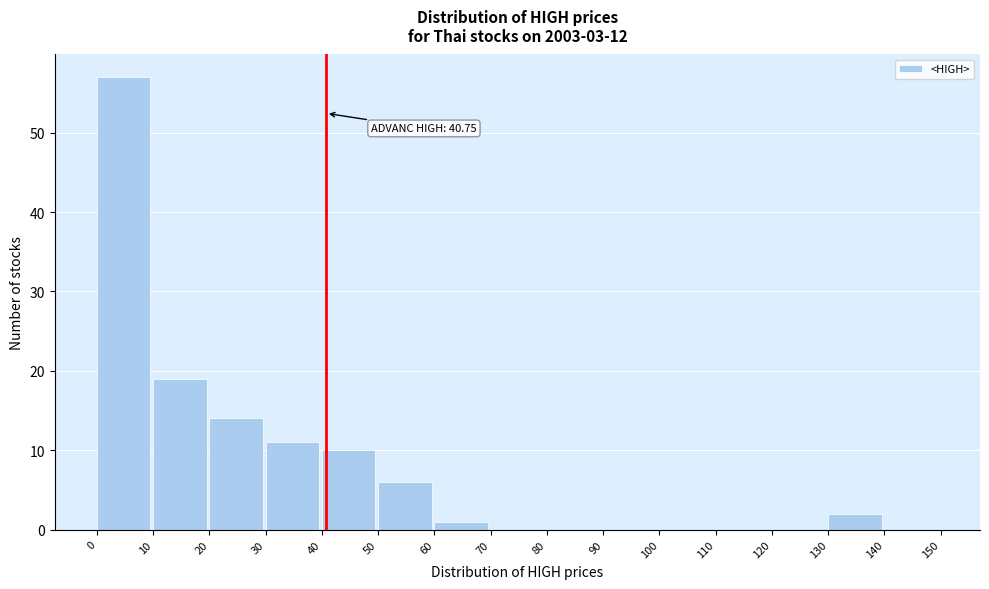

Which range on the x-axis has the tallest bar?

0 to 10